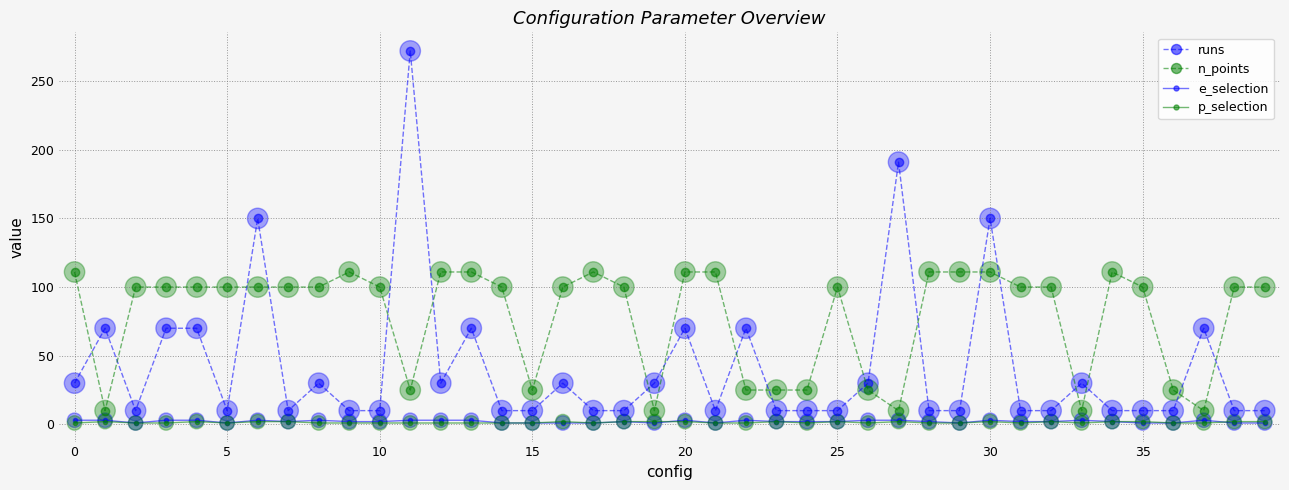

Which series has the largest total across all categories?

n_points